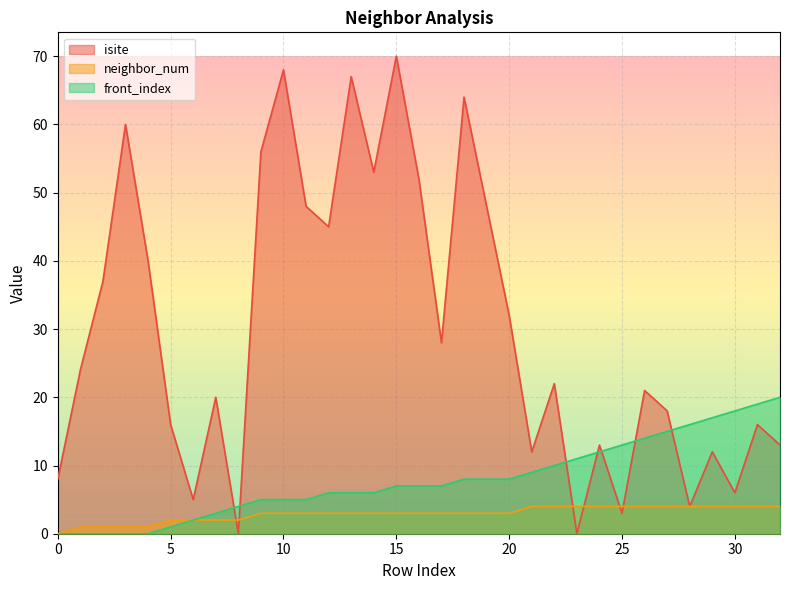

How many times do front_index and isite cross each other?

7